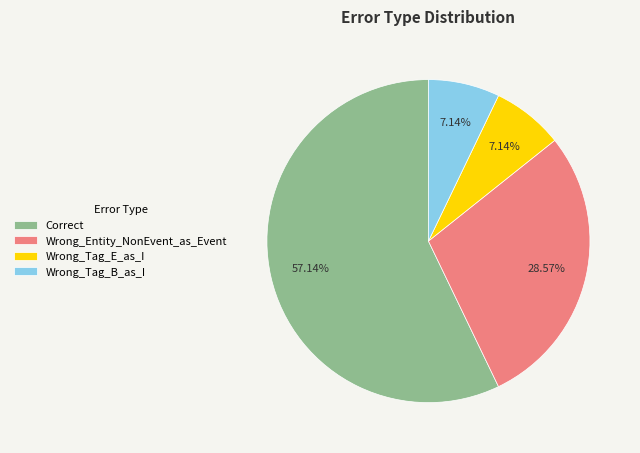

What is the majority slice?

Correct